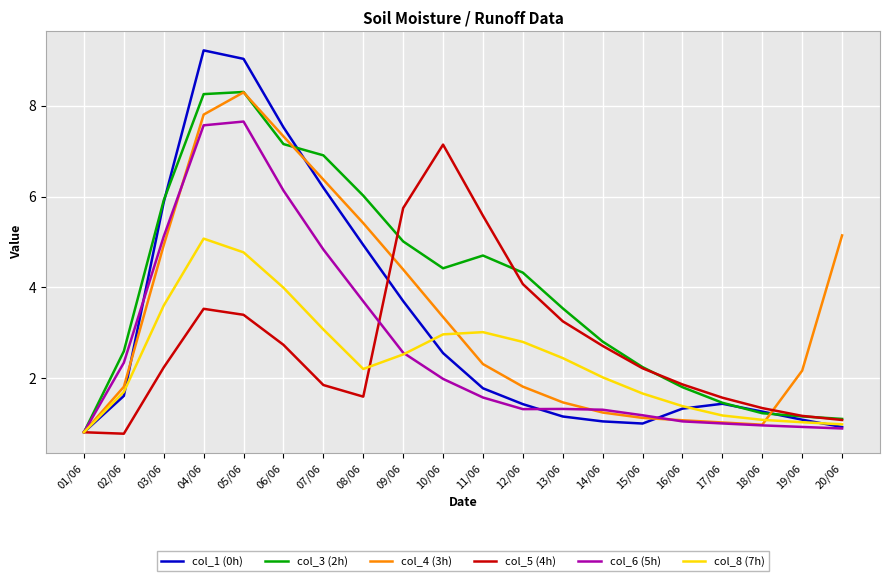

Which category has the lowest value in the col_8 (7h) series?

01/06